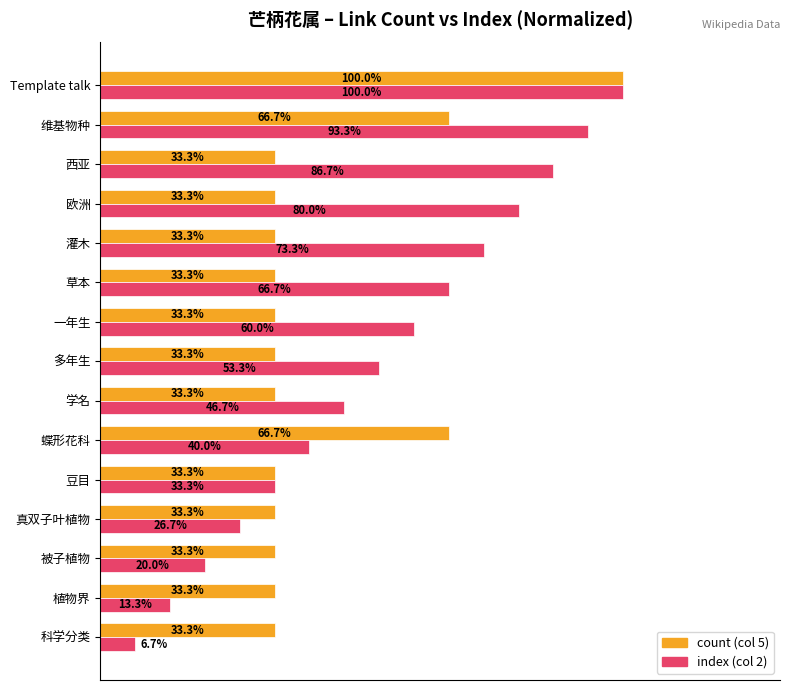

Which series changed the most between 西亚 and 维基物种?

count (col 5)